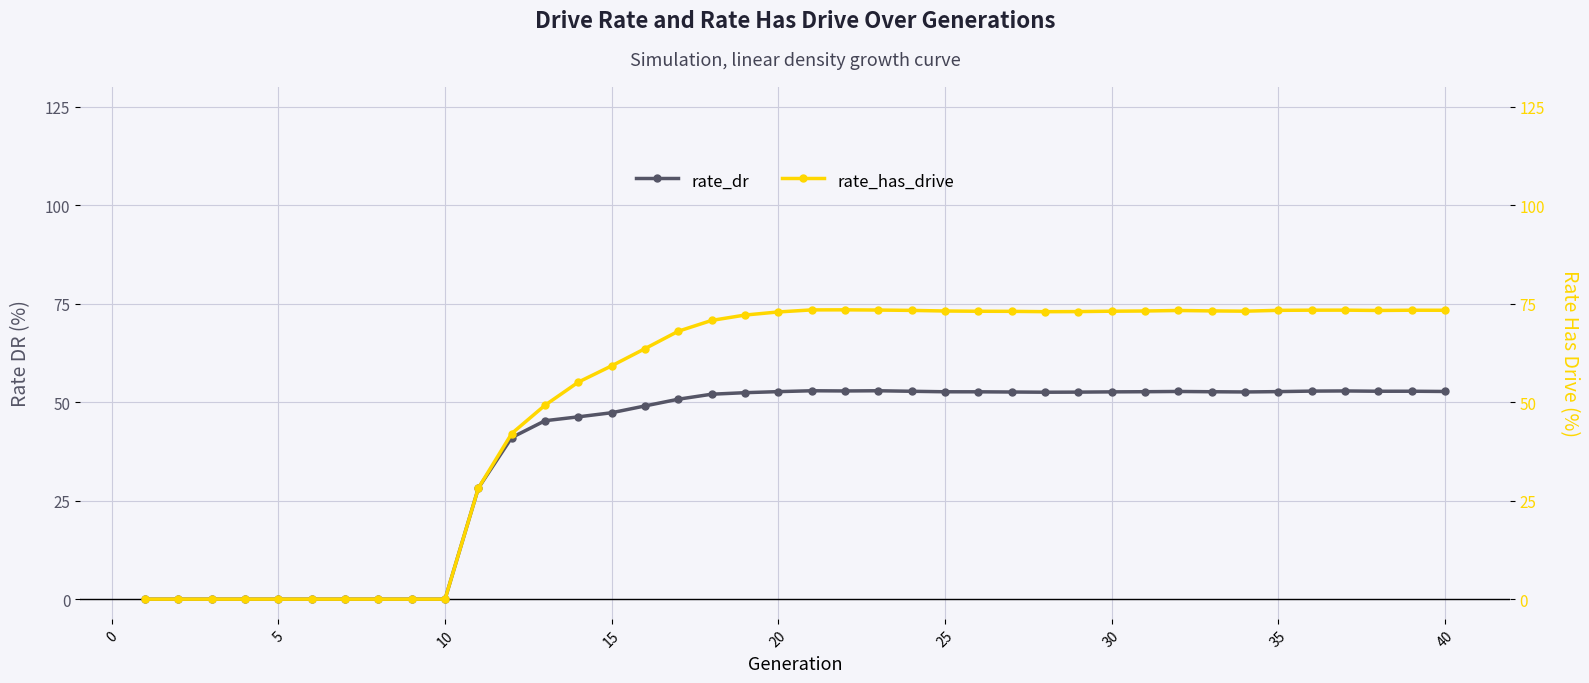

True or false: rate_has_drive and rate_dr intersect in this chart.

False